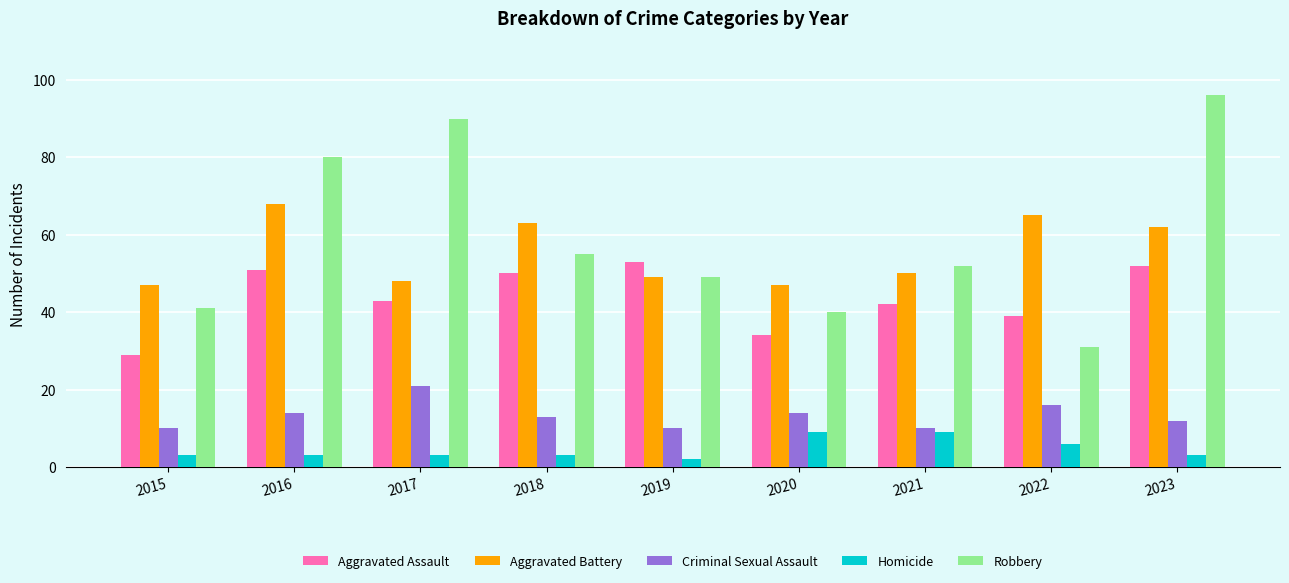

What is the lowest value of the Aggravated Battery series?

47